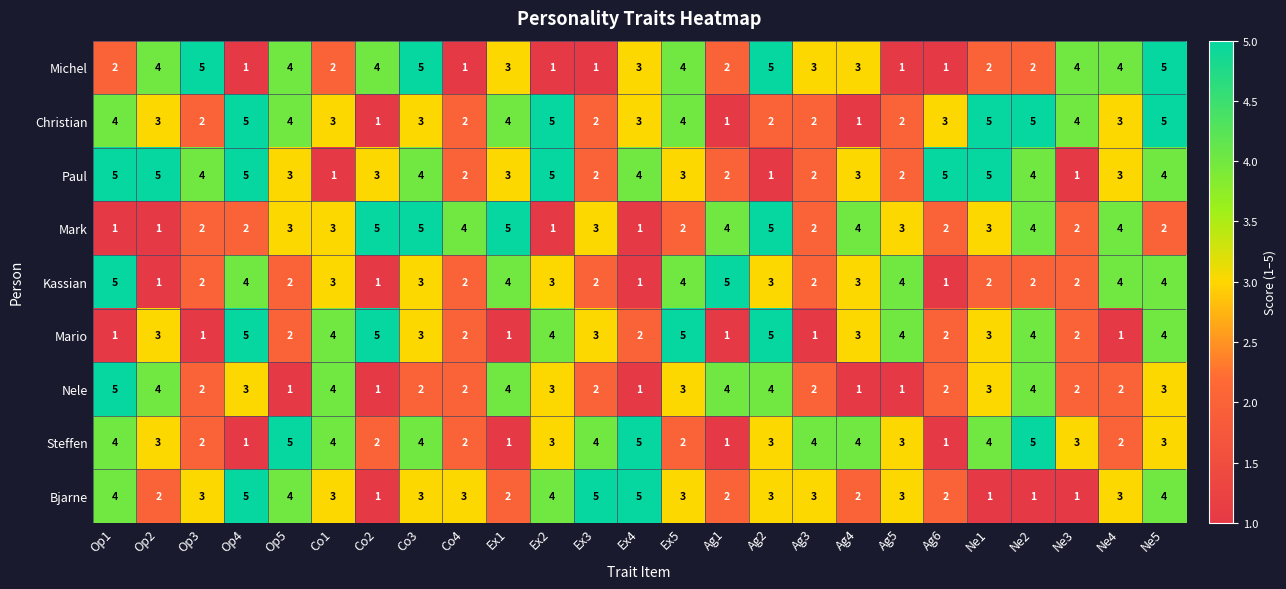

What is the sum of all Kassian values?

69